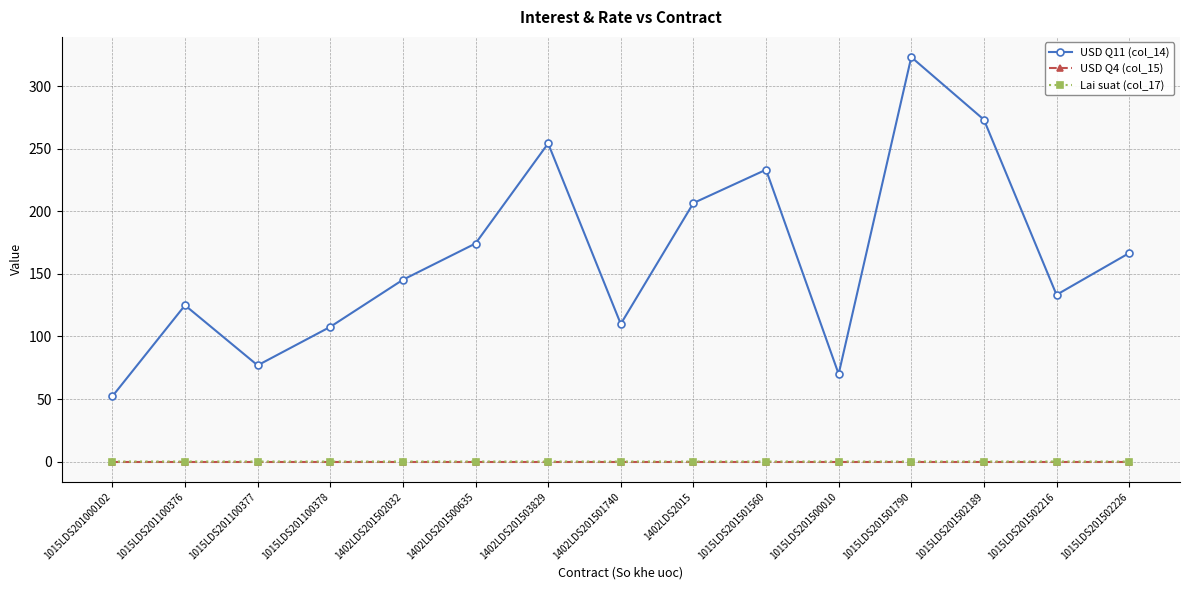

Is it true that USD Q11 (col_14) equals 107.7 at 1015LDS201100378?

True